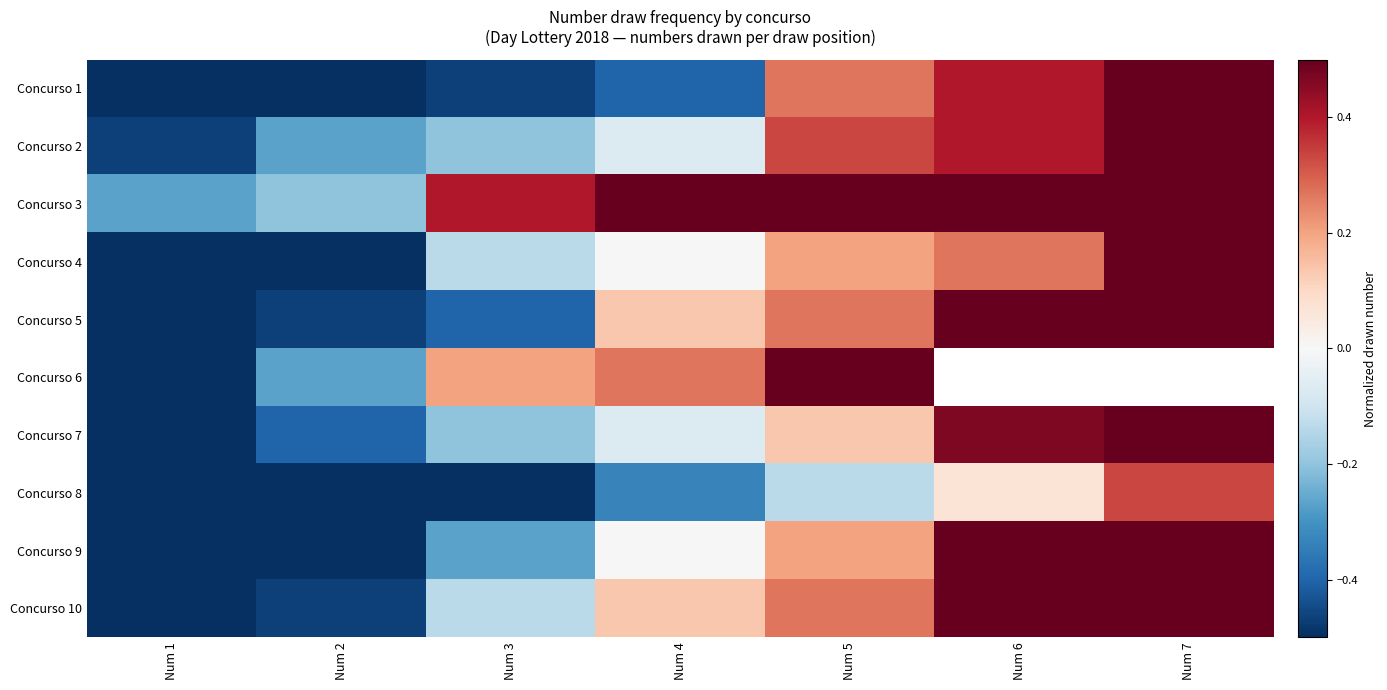

Which has a higher value, Num 4 or Num 1?

Num 4